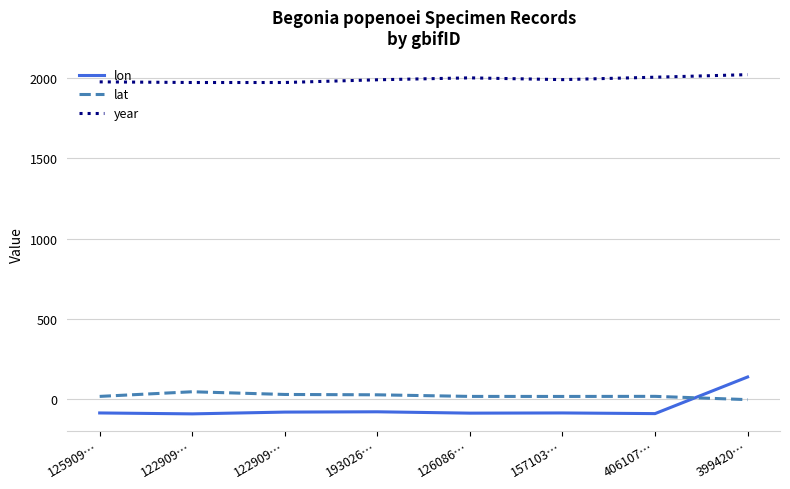

How many distinct data groups are displayed?

3